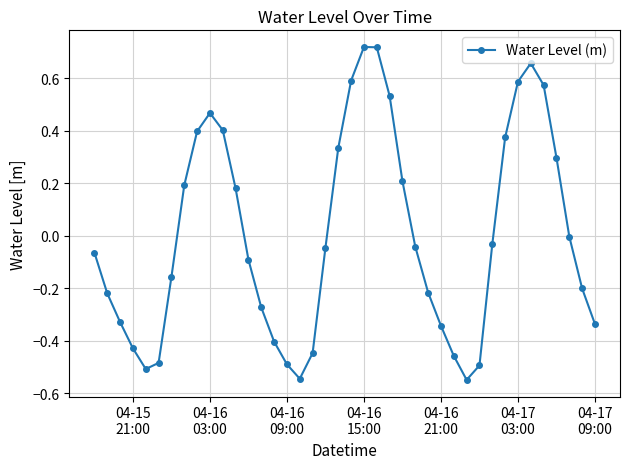

Does the chart have visible grid lines?

Yes